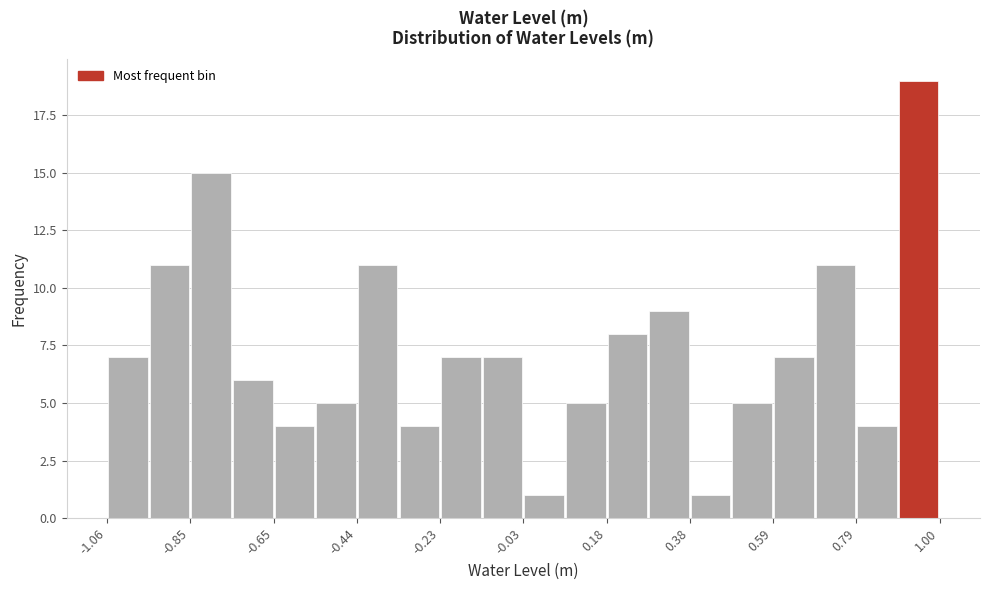

Read against the x-axis, roughly where is the centre of the tallest bar?

0.95